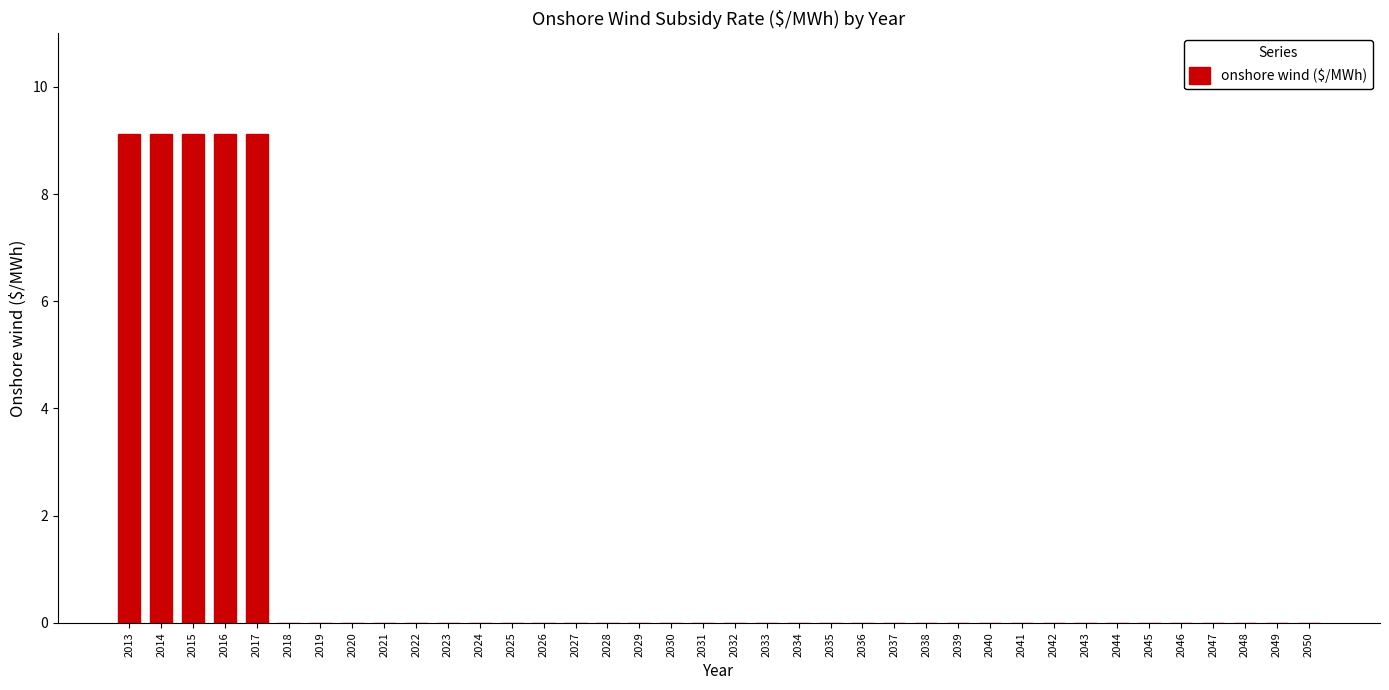

The value at 2032 is 0.0. True or false?

True